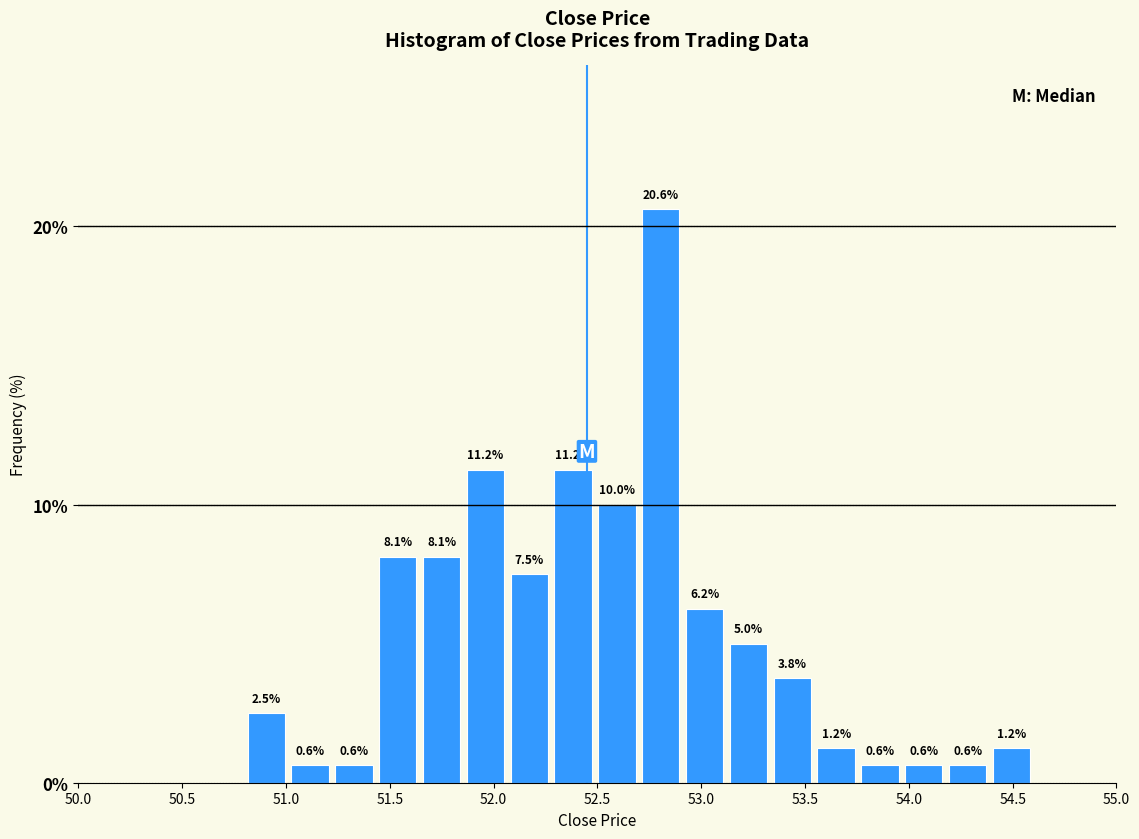

How tall is the bar that spans 54.20 to 54.40 on the x-axis? The bar edges are not printed on the chart, so give them approximately, as read against the axis.

0.6